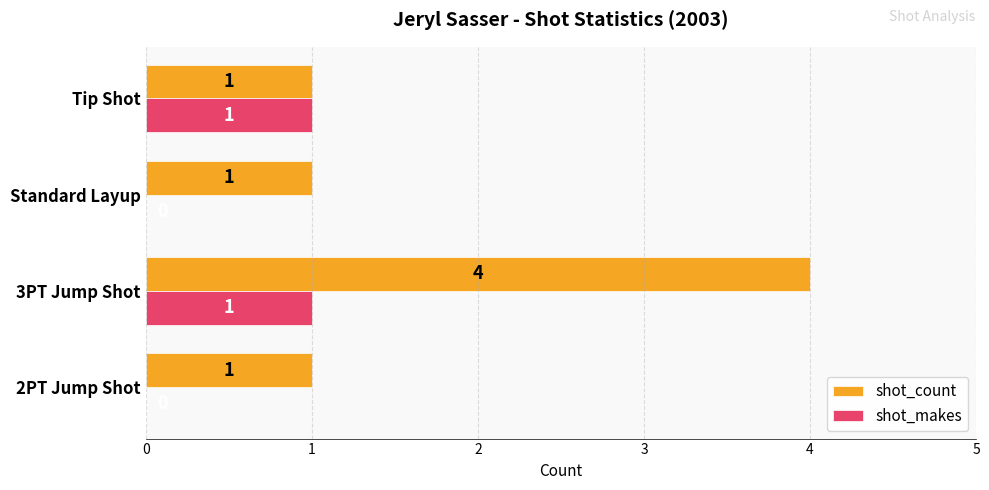

True or false: shot_makes has a value of 1 at Tip Shot.

True